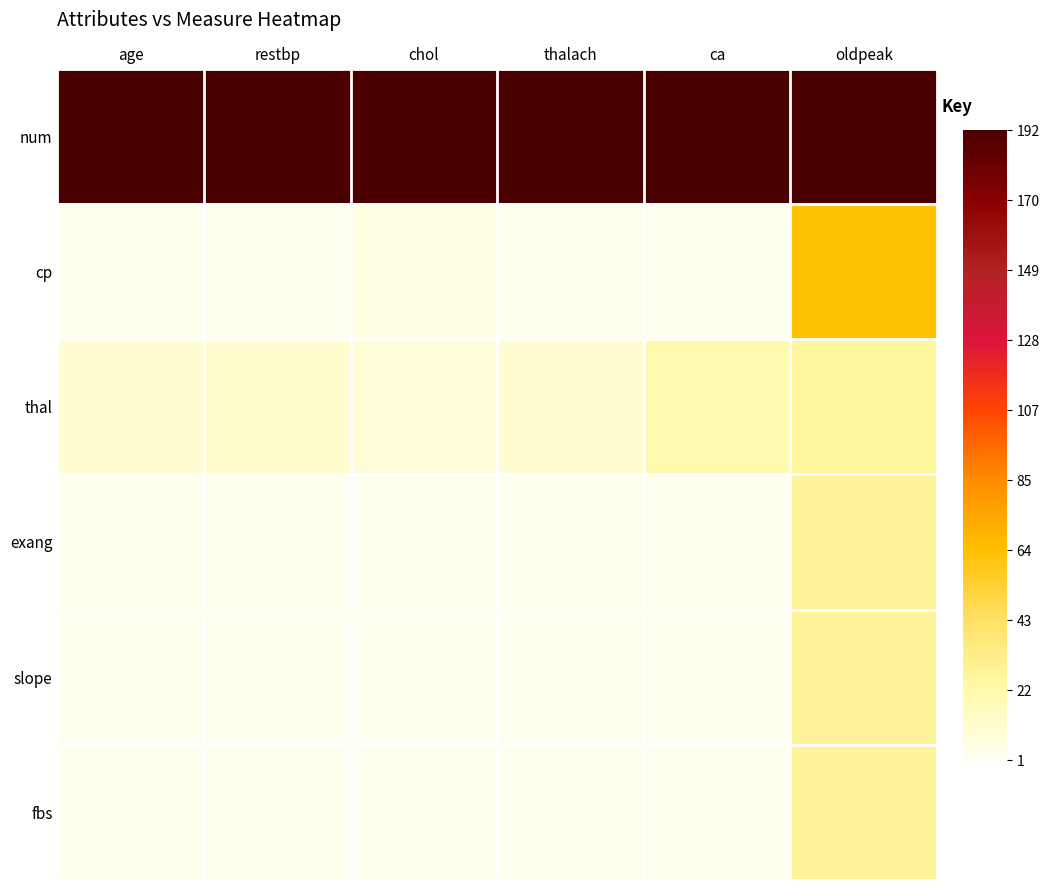

At which category does the chart reach its minimum across all series?

age